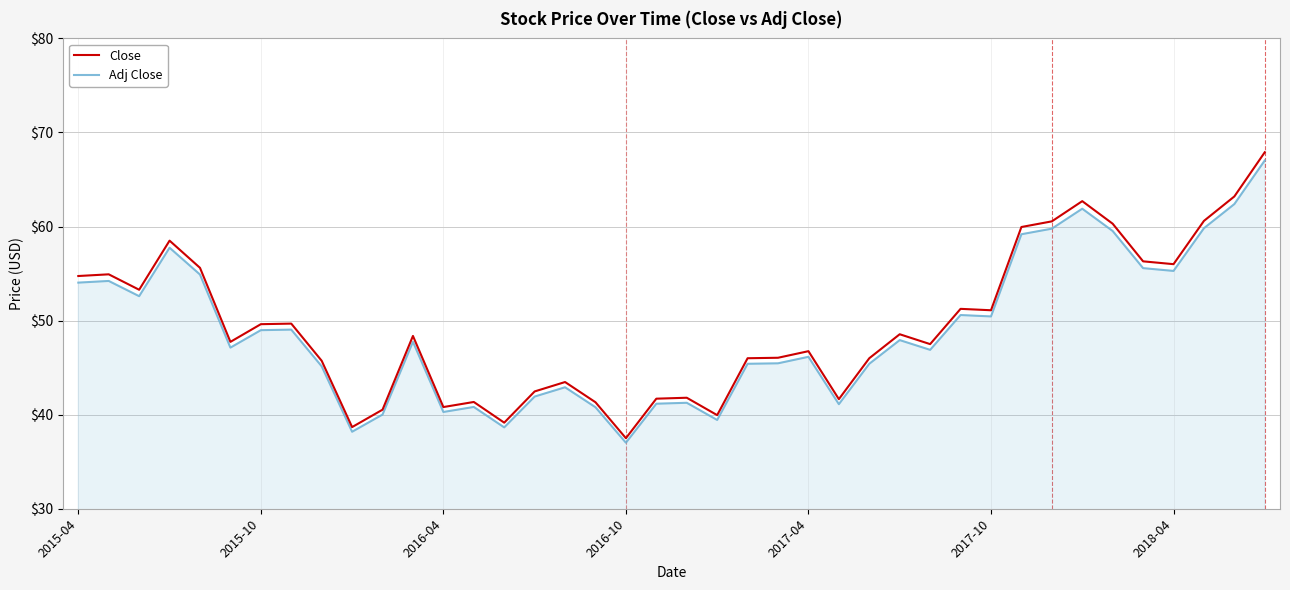

What is the lowest value of the Adj Close series?

37.0